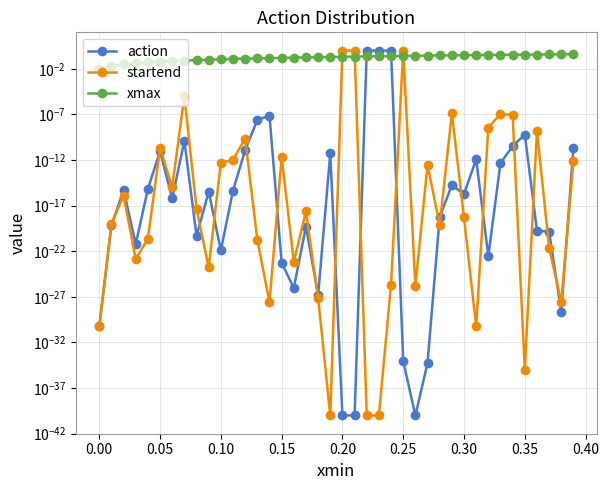

What is the difference between the maximum and minimum values in the action series?

1.0